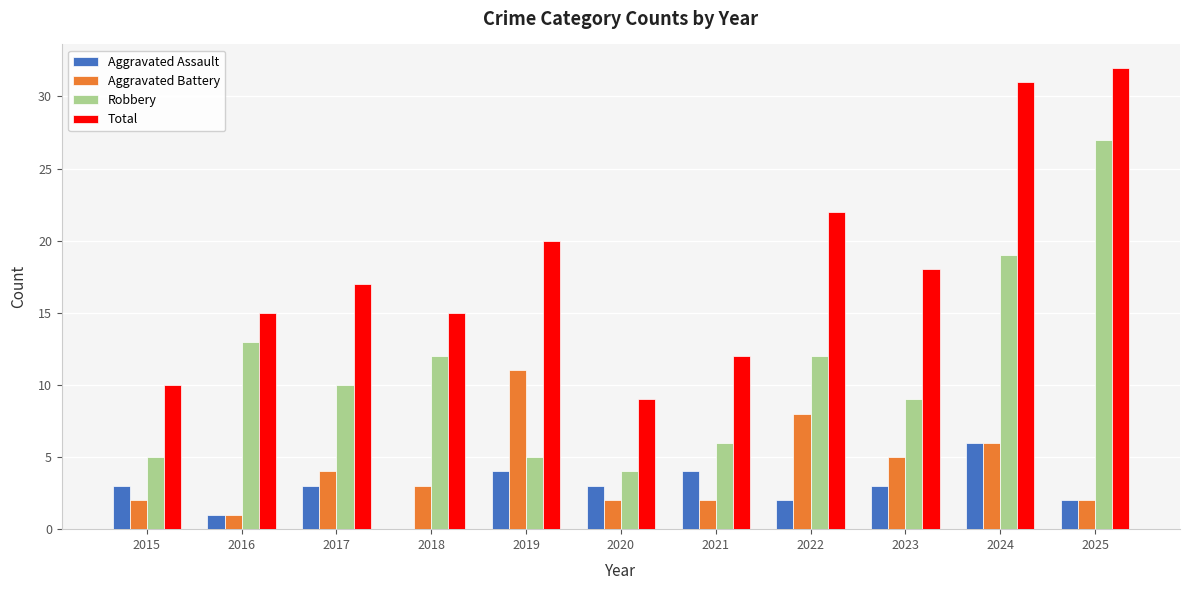

Which series changed the most between 2022 and 2024?

Total